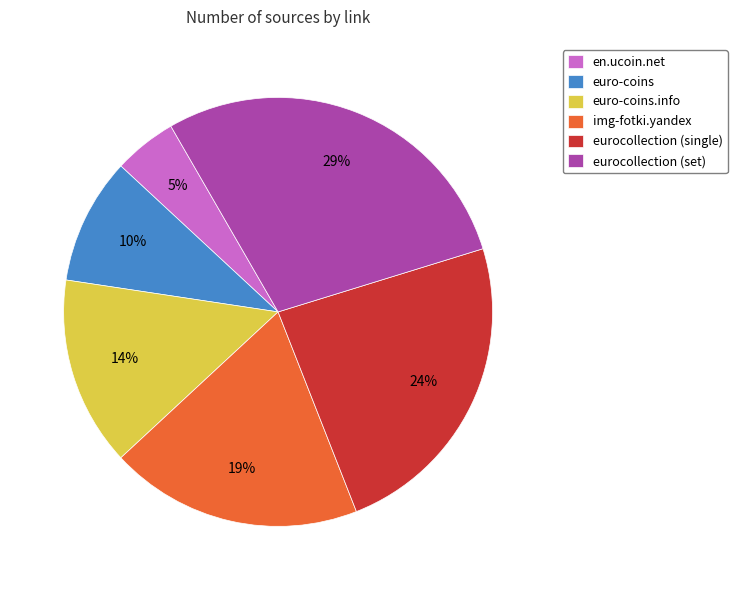

Combined, do euro-coins and en.ucoin.net account for over 50%?

No